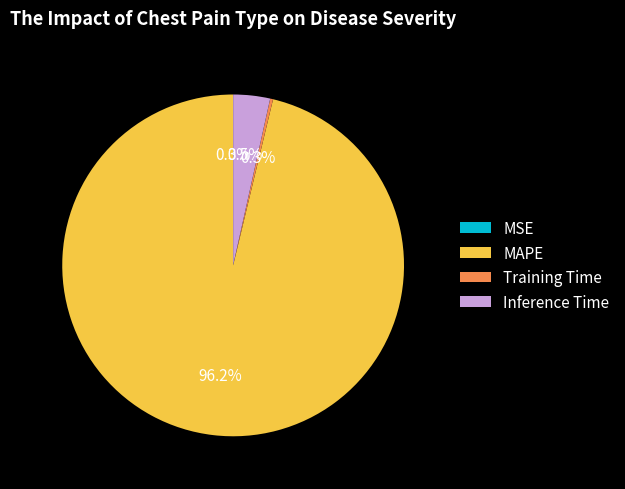

Combined, what portion of the pie is Inference Time and MAPE?

99.7%